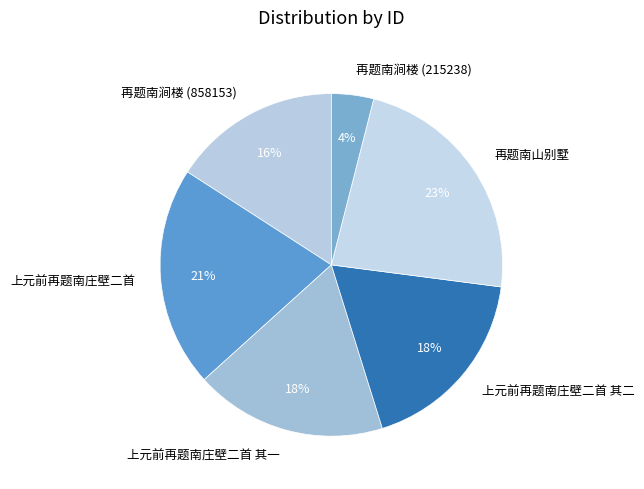

Which has a higher value, 上元前再题南庄壁二首 or 再题南山别墅?

再题南山别墅